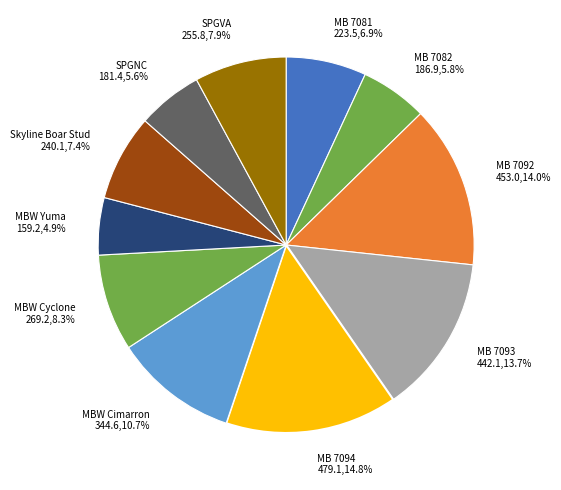

Does any single category account for the majority?

No